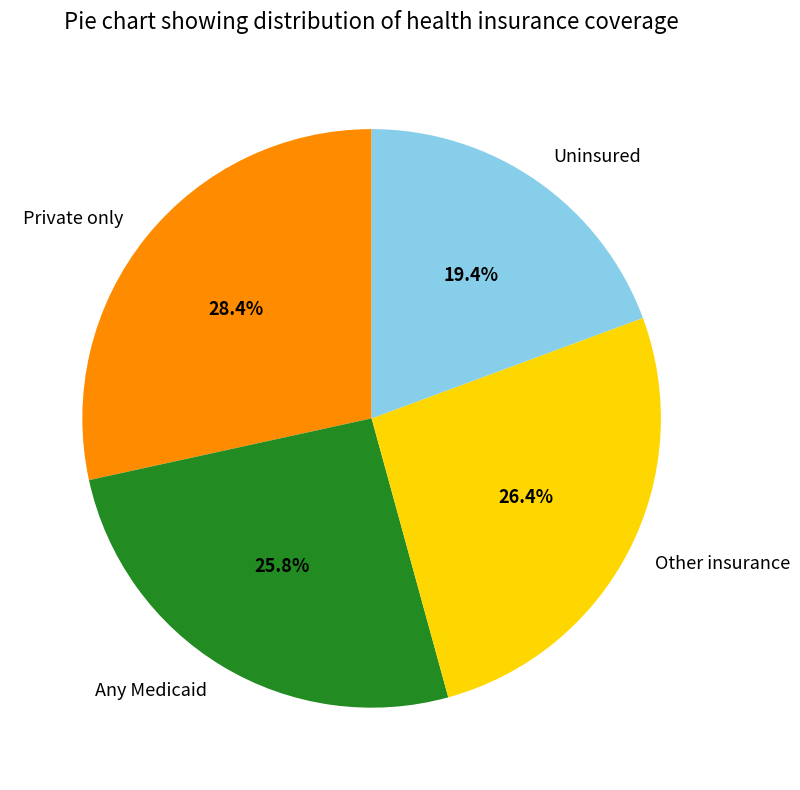

Does Any Medicaid represent more than half of the total?

No